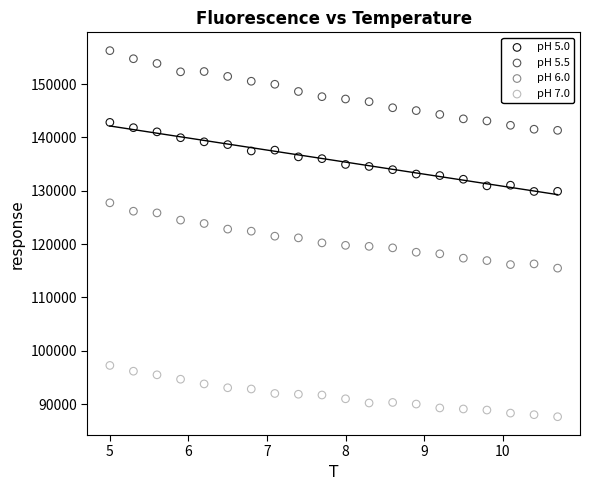

What are all the series names shown in the legend?

pH 5.0, pH 5.5, pH 6.0, pH 7.0